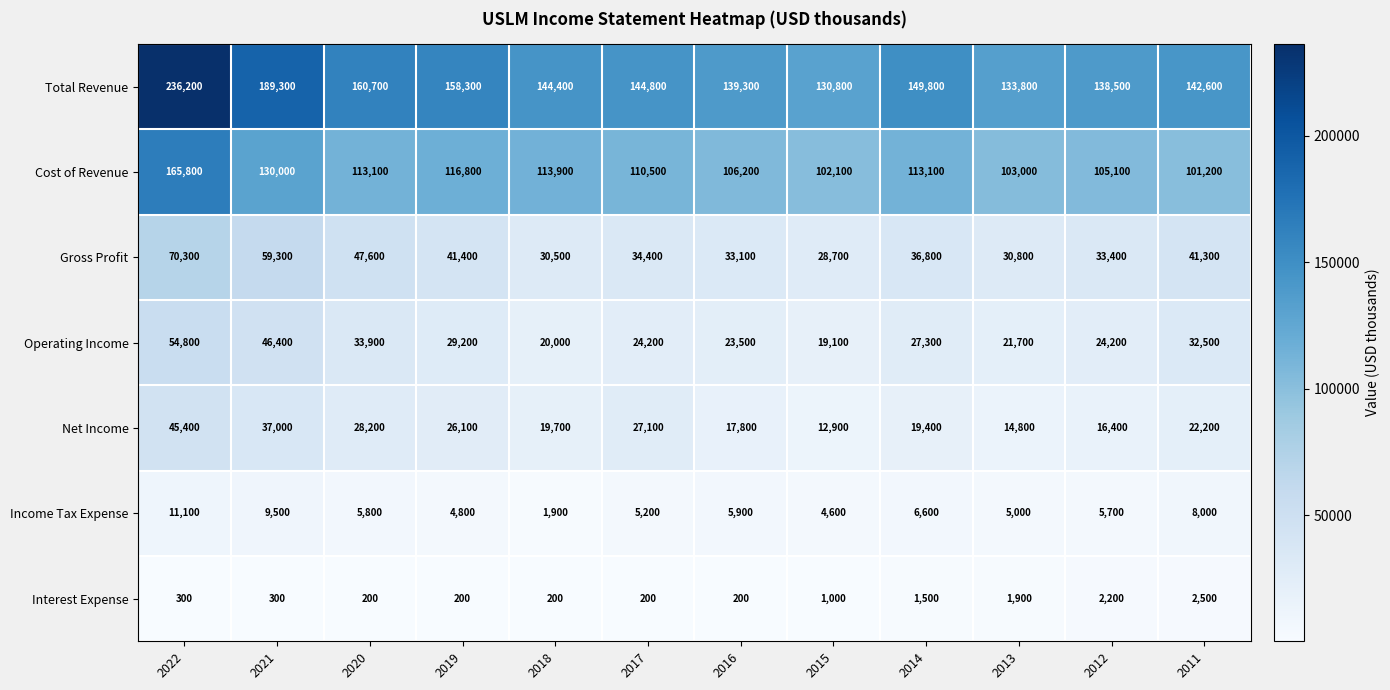

Between 2019 and 2011, which series saw the biggest shift?

Total Revenue